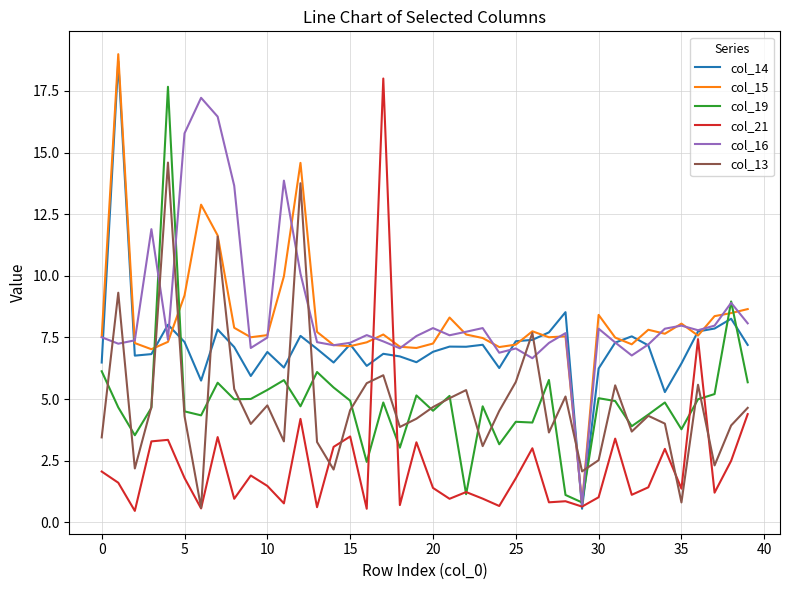

What is the highest value of the col_15 series?

19.0